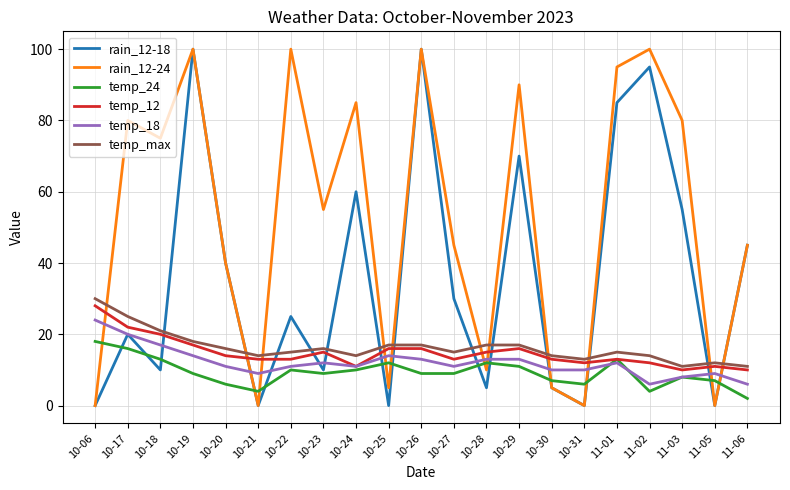

True or false: temp_18 has a value of 3 at 10-29.

False